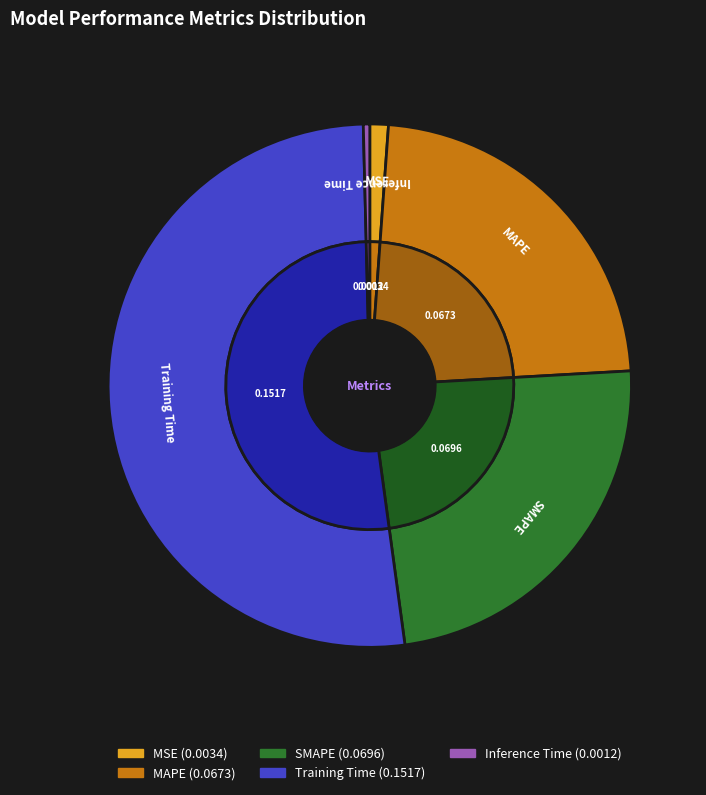

Count the number of slices in the pie.

5